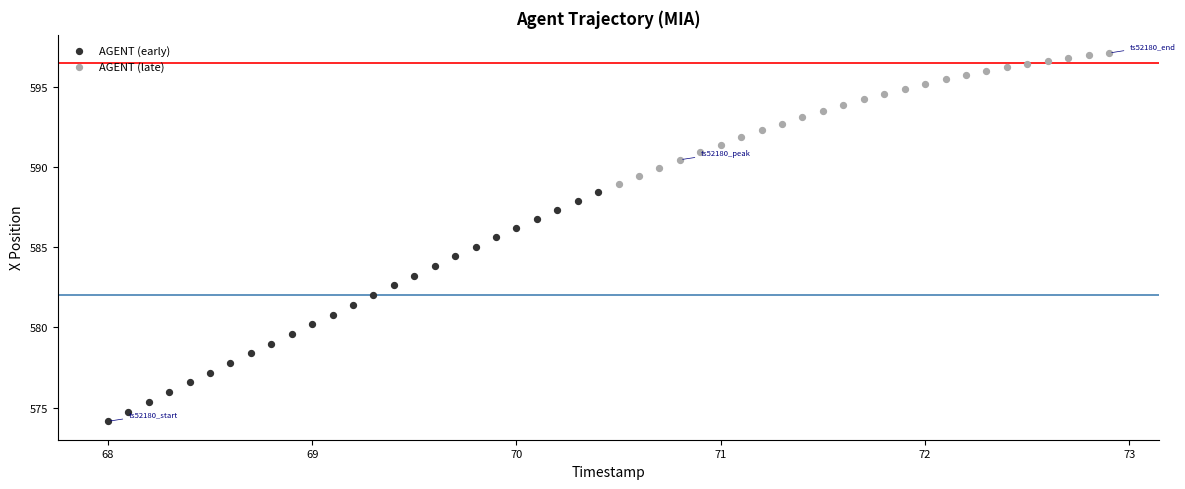

Which series reaches the minimum Y coordinate?

AGENT (early)